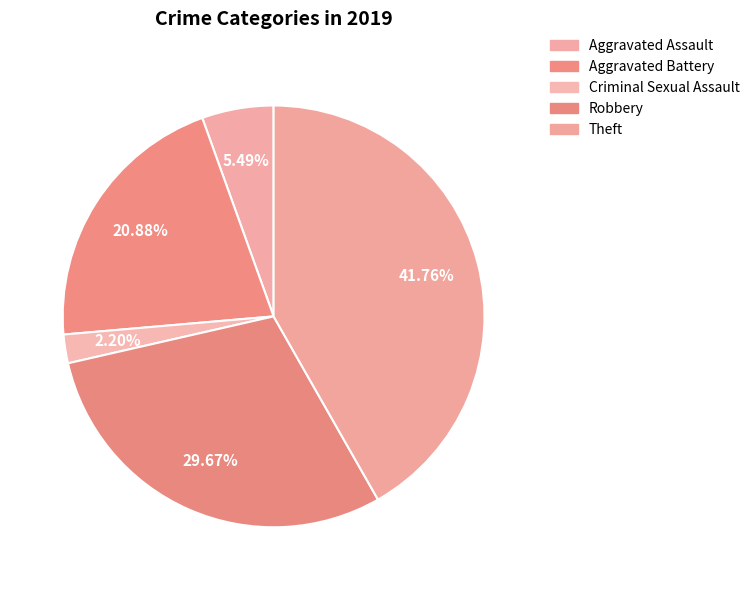

The Aggravated Battery slice represents 21% of the pie. True or false?

True